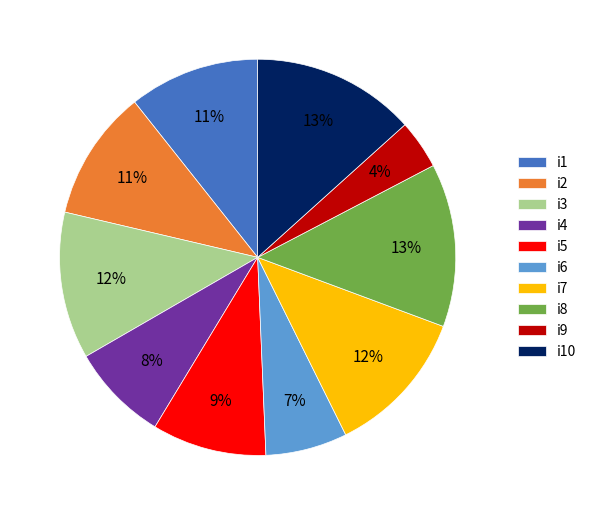

Is i2 the majority of the pie?

No